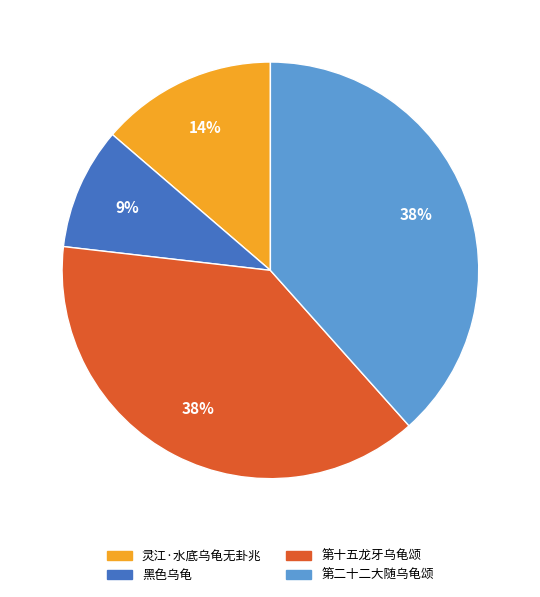

Which category has the smallest portion of the pie?

黑色乌龟